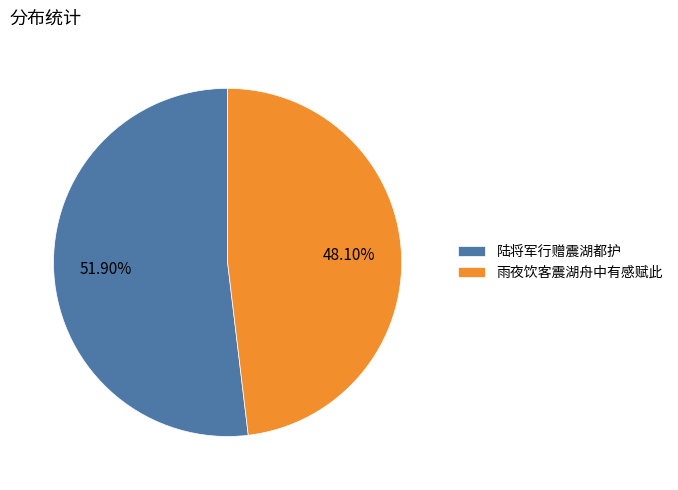

Which category has the smallest portion of the pie?

雨夜饮客震湖舟中有感赋此